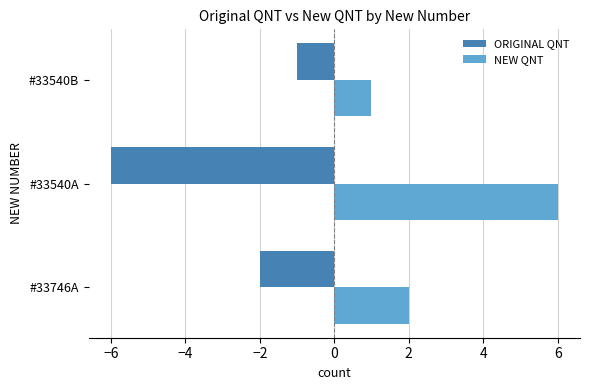

Rank the series by their maximum value, from highest to lowest.

NEW QNT, ORIGINAL QNT